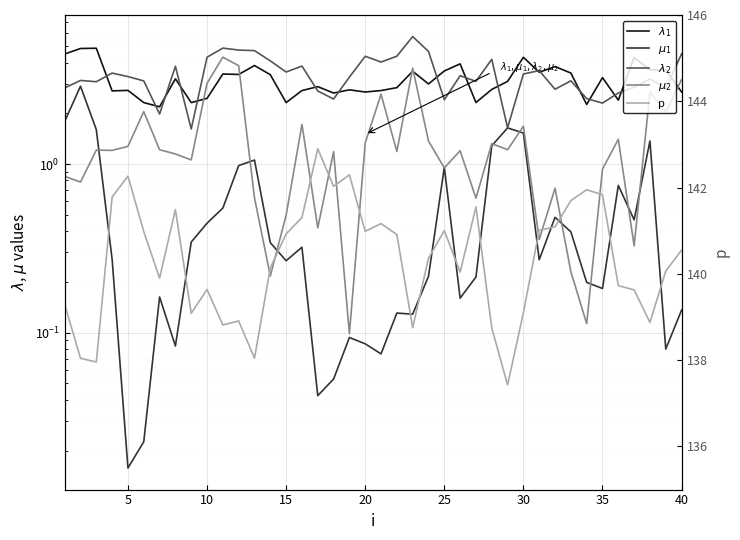

Is this an area chart (filled region under the line)?

No